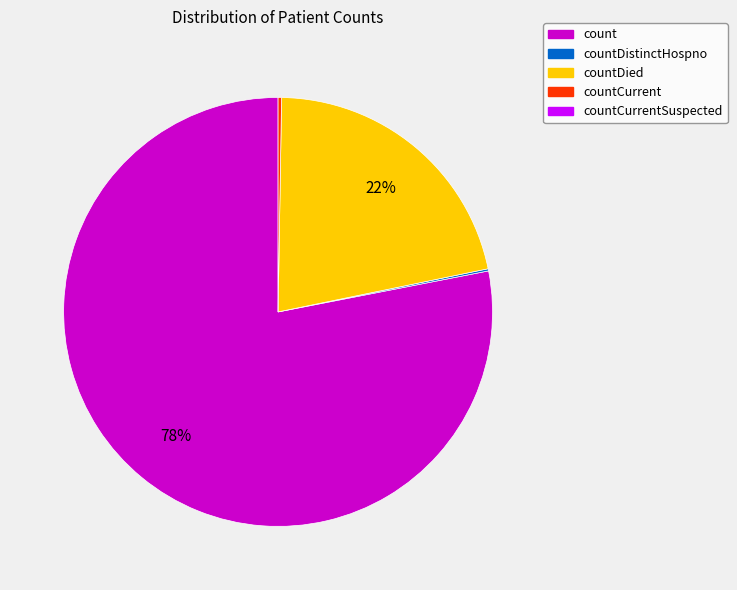

Is there a majority slice in this chart?

Yes